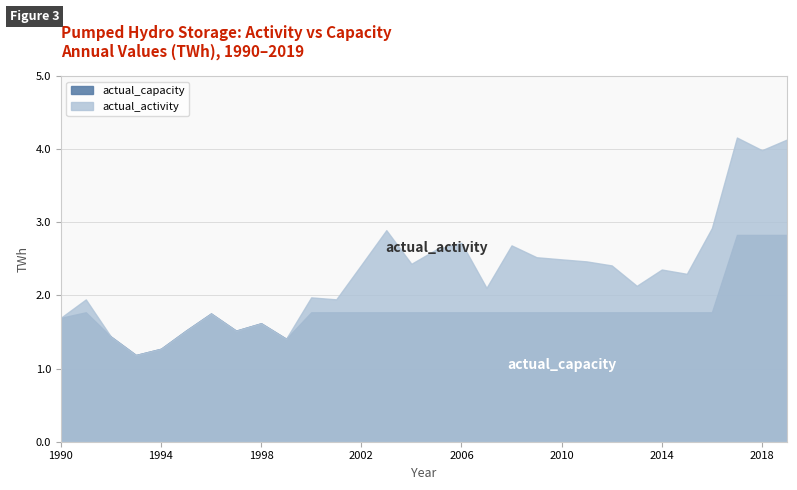

Rank the series by their maximum value, from lowest to highest.

actual_capacity, actual_activity